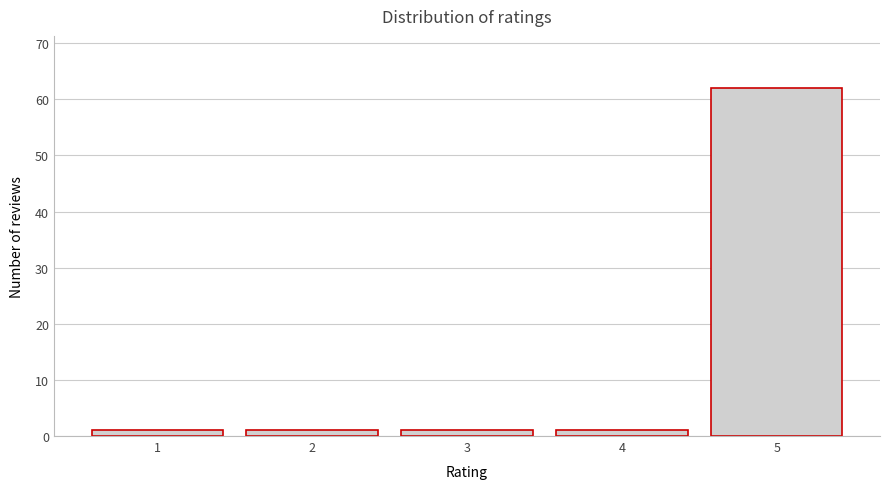

Reading left to right, extract all data points from this chart.

1	1	1	1	62